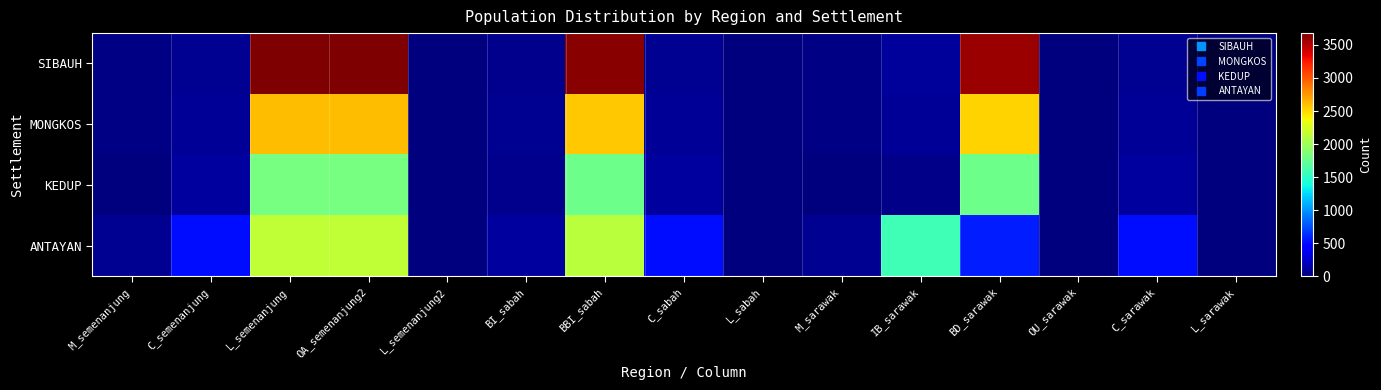

What is the total value across all series at BI_sabah?

282